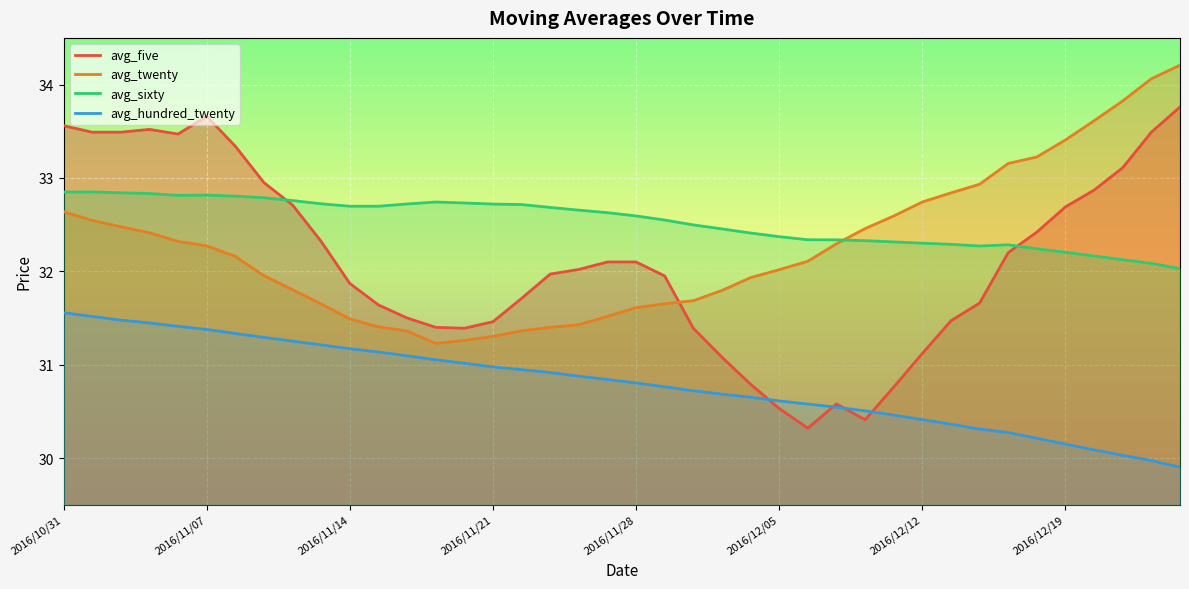

Which series has the widest spread of values?

avg_five